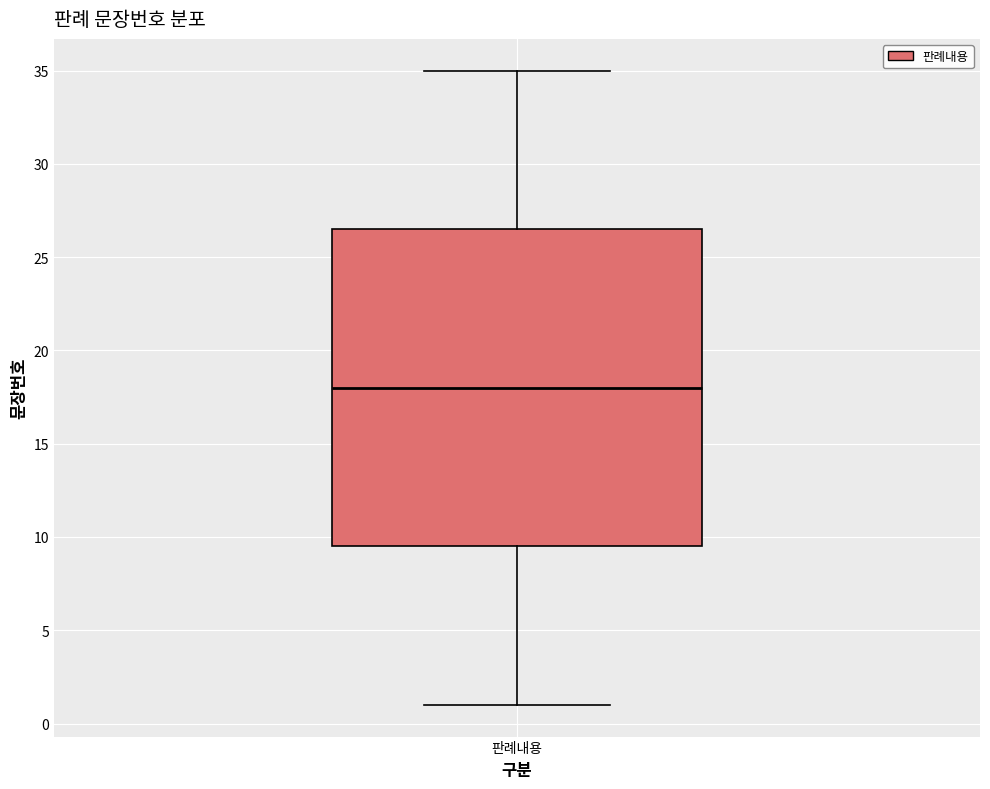

Read this box plot against the y-axis: the position of the median line, the range covered by the box, and the ends of both whiskers. The values are not printed on the chart, so give them approximately, as read against the axis.

median 18.0, box 9.5 to 26.5, whiskers 1.0 to 35.0